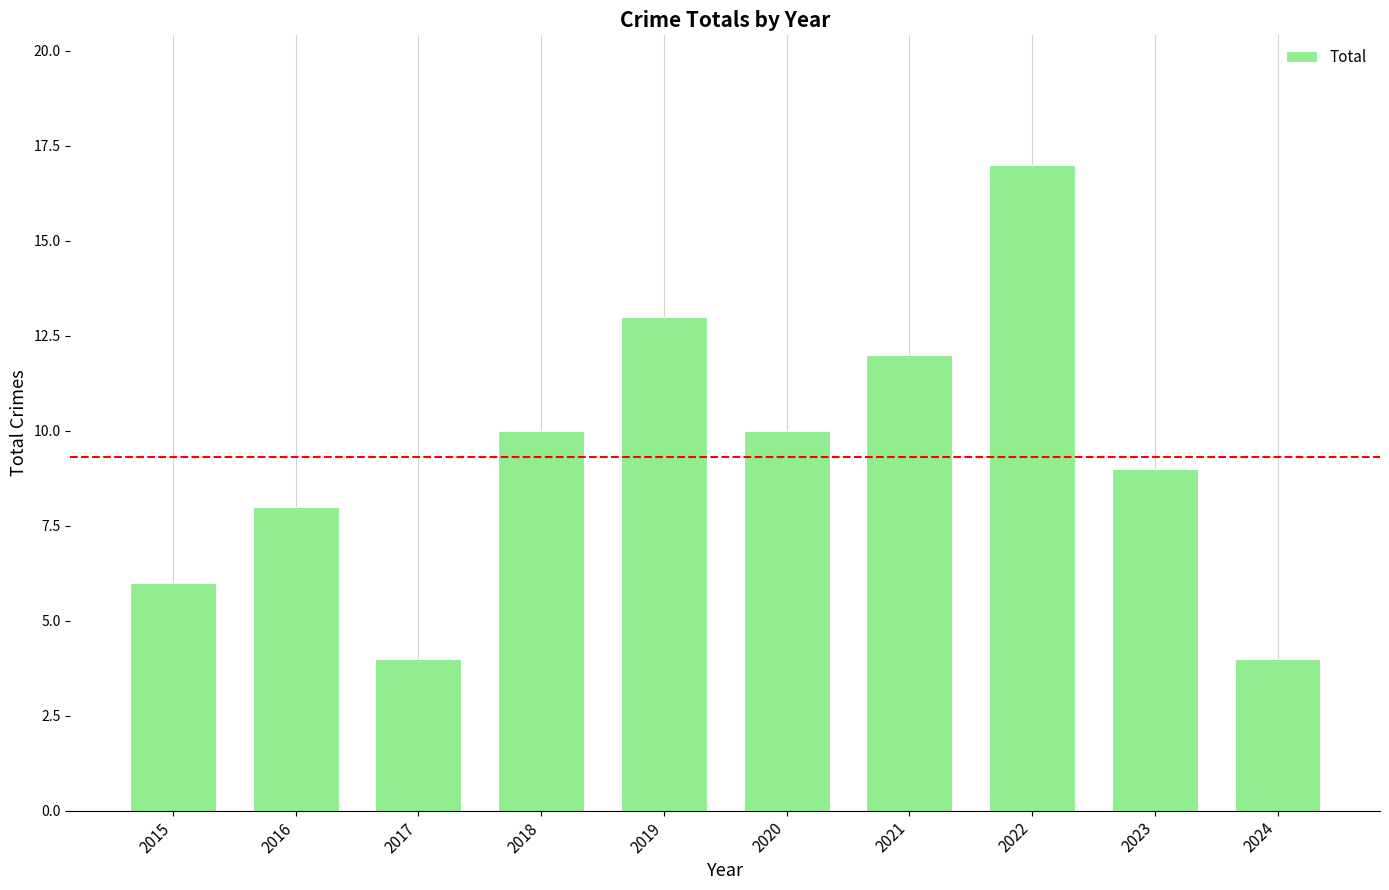

What is the value of the 8th bar from the left?

17